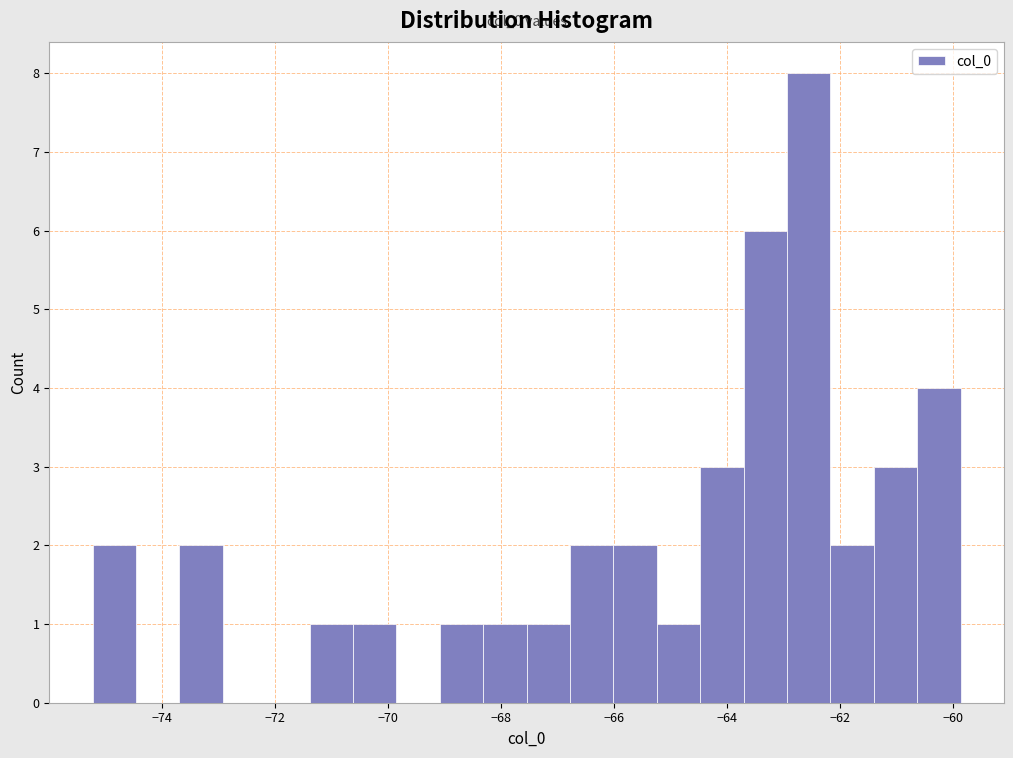

Read against the x-axis, roughly where is the centre of the tallest bar?

-62.6